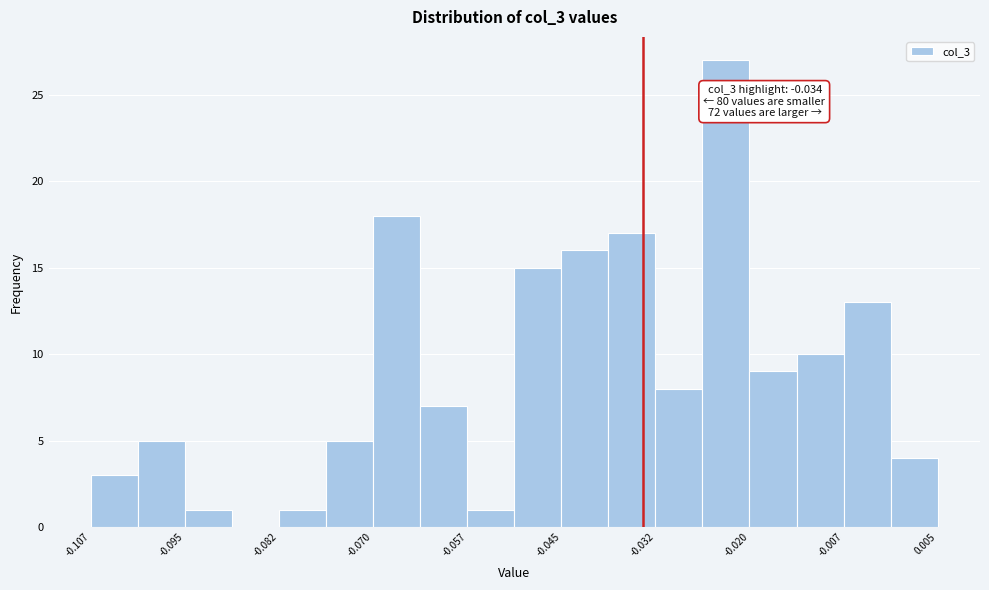

Around what value on the x-axis is the tallest bar? Give the approximate position of its centre, as read against the axis.

-0.022